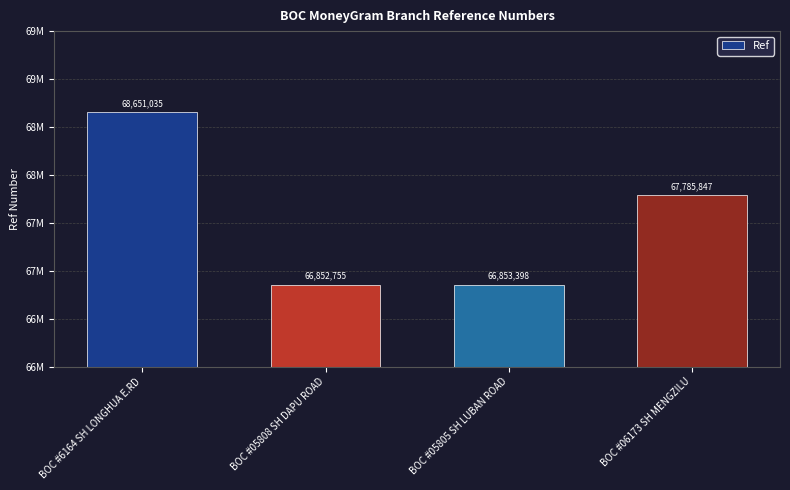

What is the approximate value at BOC #06173 SH MENGZILU?

67785847